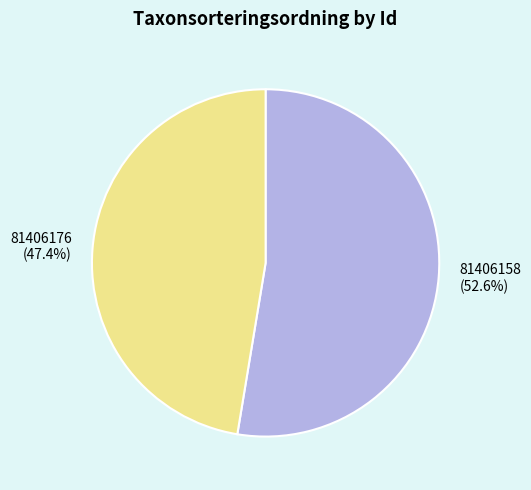

To the nearest percent, what portion does 81406158 represent?

53%